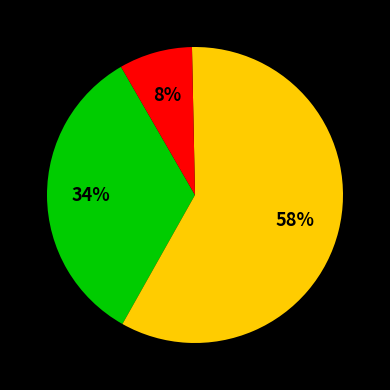

To the nearest percent, what is the difference between the largest and smallest slice percentages?

50%